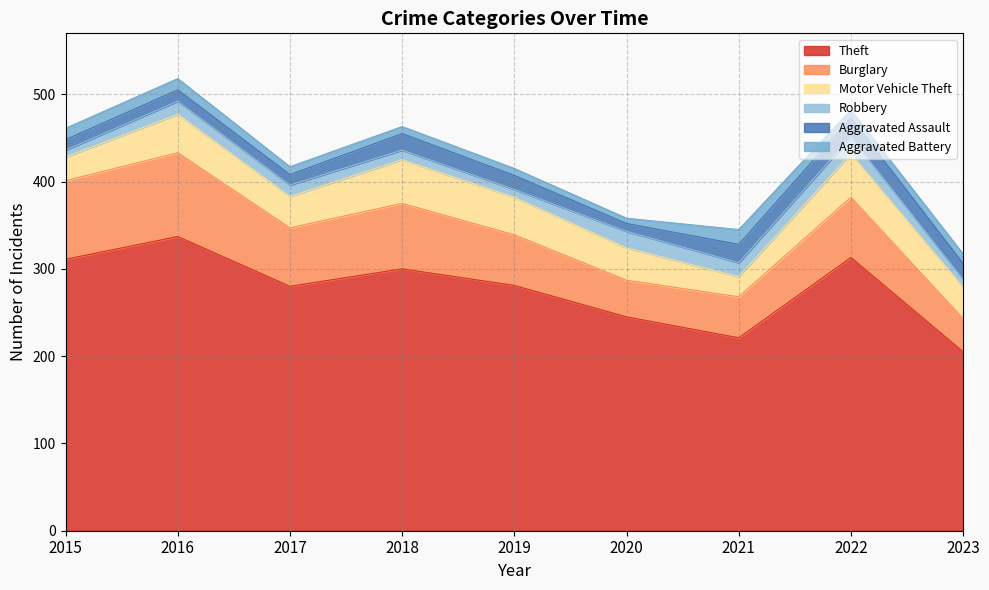

At how many categories does at least one series exceed 70?

9